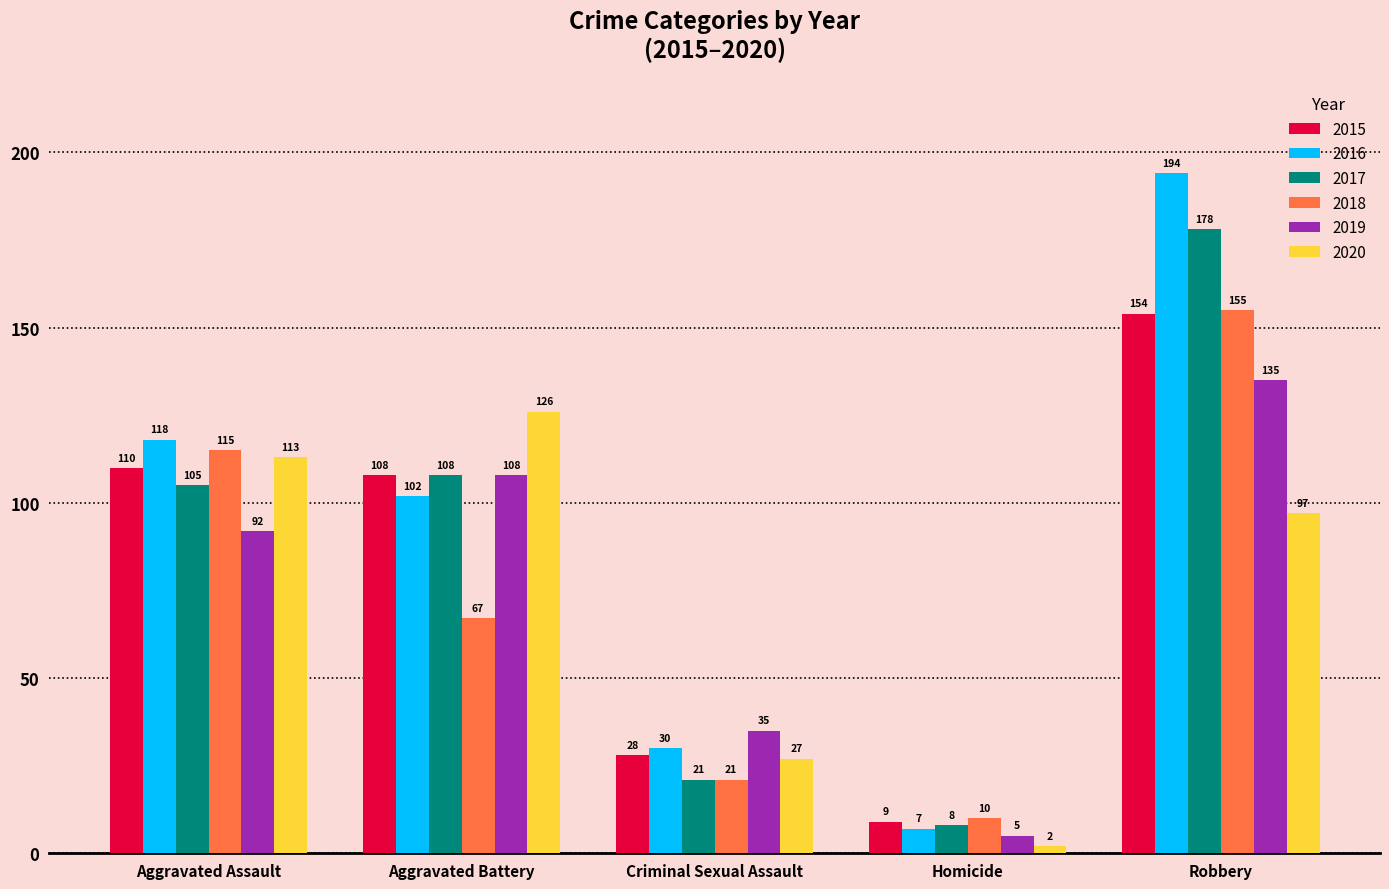

At which category does the chart reach its minimum across all series?

Homicide